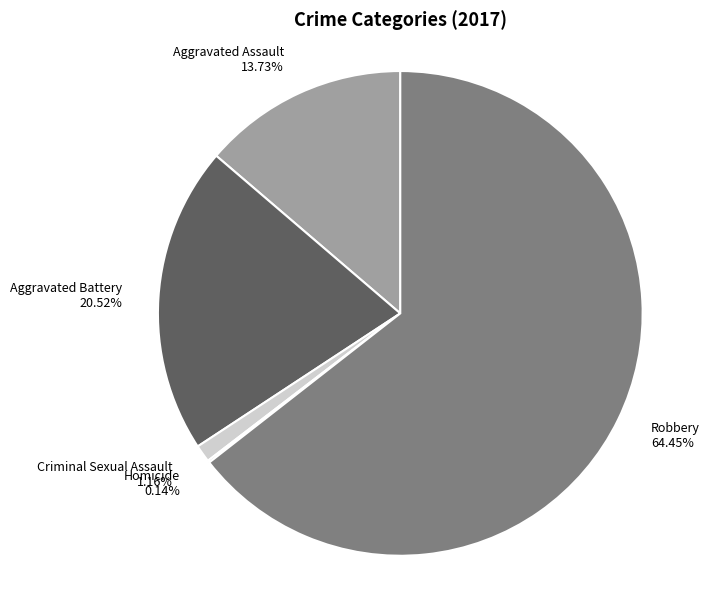

To the nearest percent, what portion does Criminal Sexual Assault represent?

1%